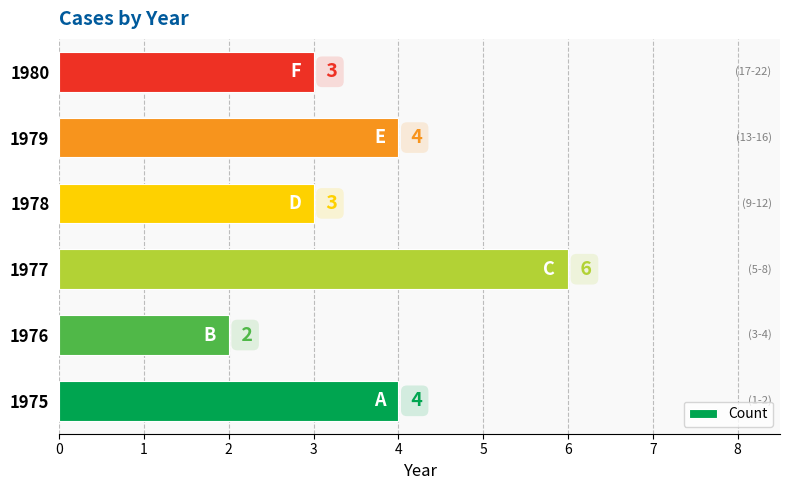

What is the average value?

4